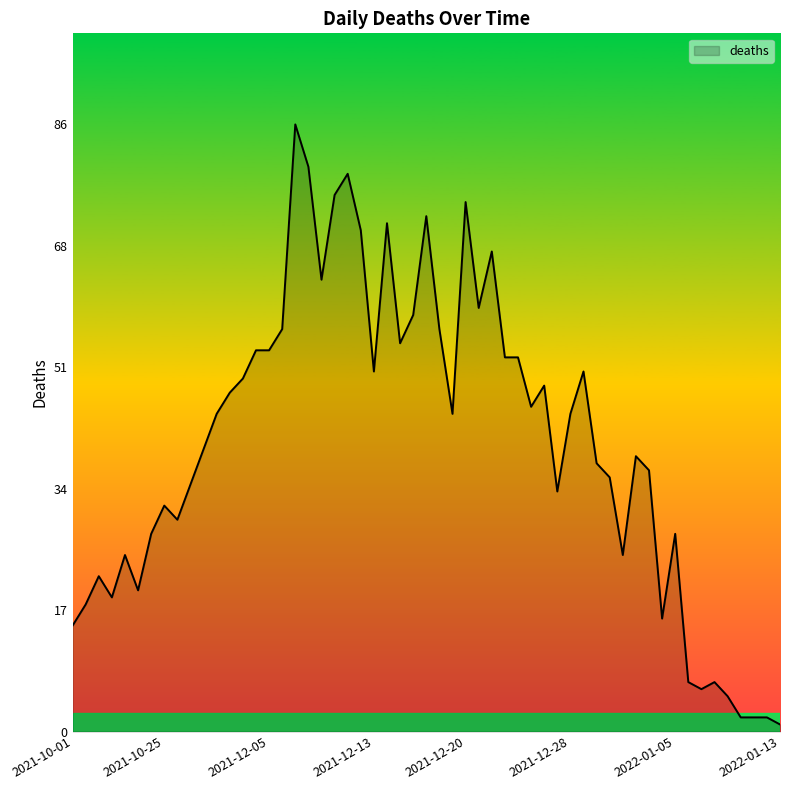

What is the greatest value displayed?

86